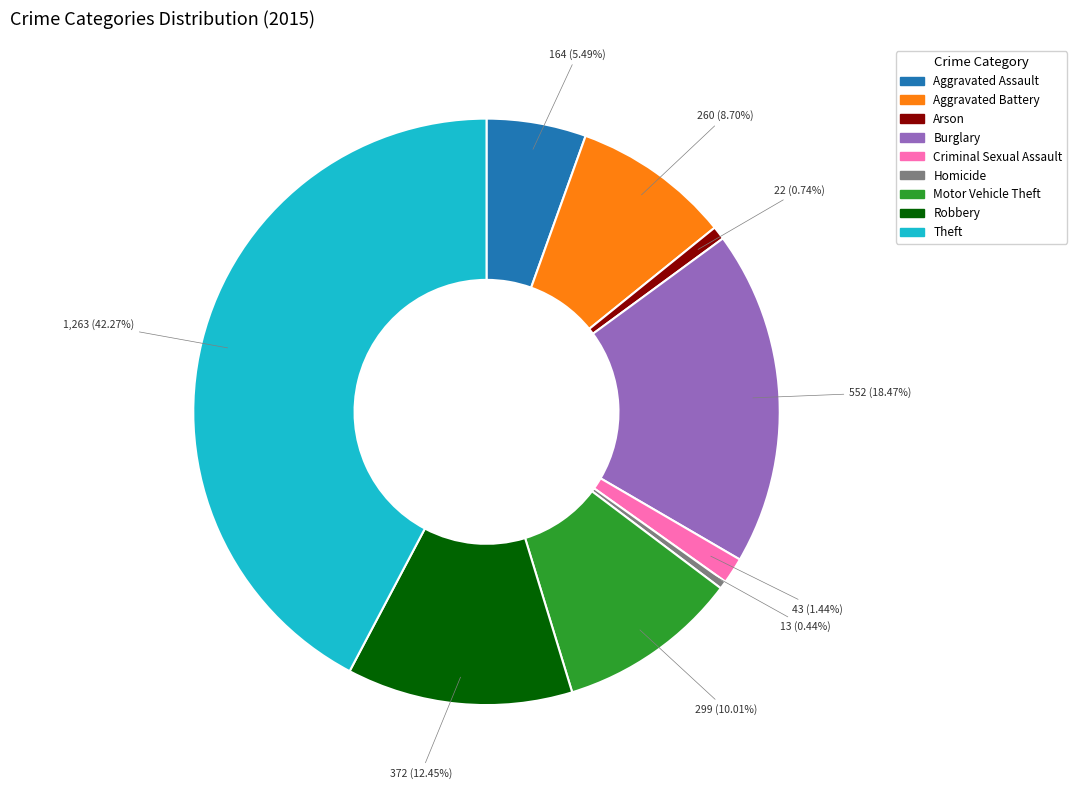

To the nearest percent, what percentage of the pie is Burglary?

18%